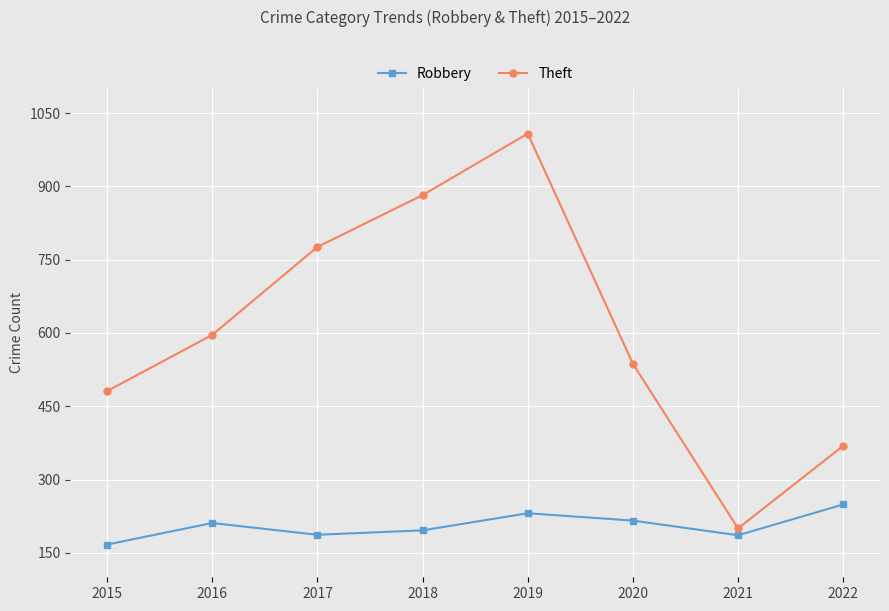

List the series in order of their peak value, highest first.

Theft, Robbery